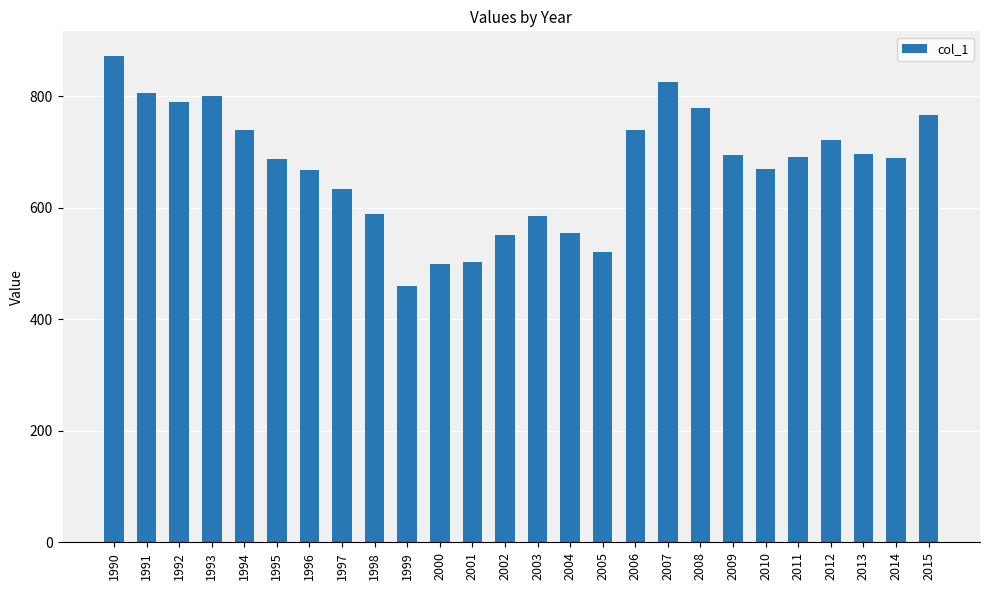

Which label corresponds to the smallest value in the chart?

1999